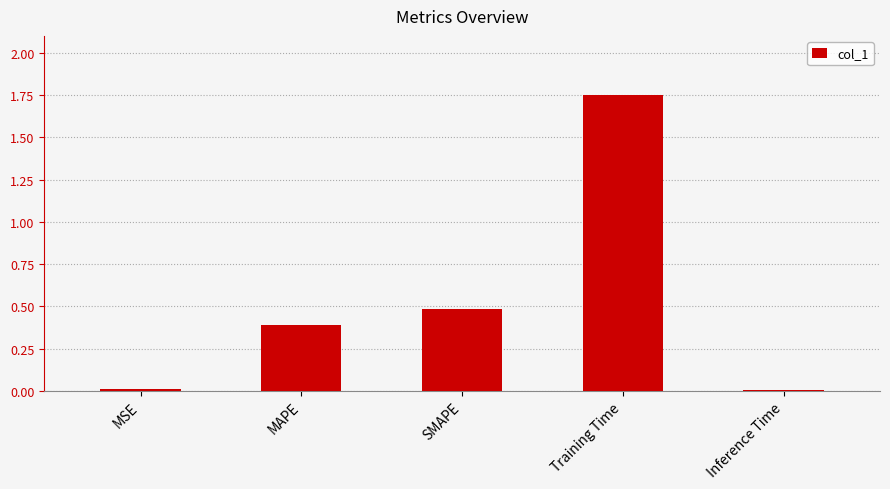

Is it true that the value at MAPE is 0.5?

False